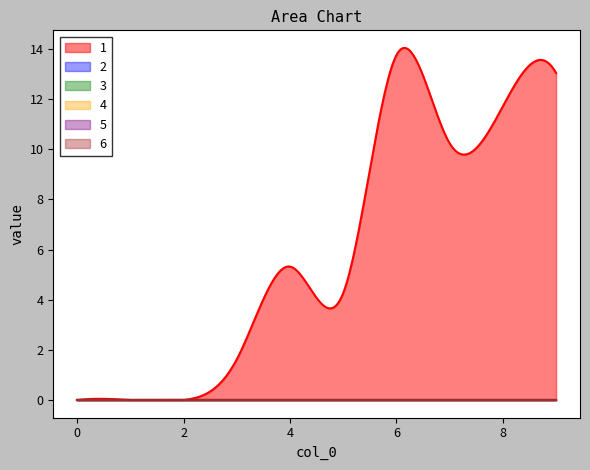

What are all the series names shown in the legend?

1, 2, 3, 4, 5, 6